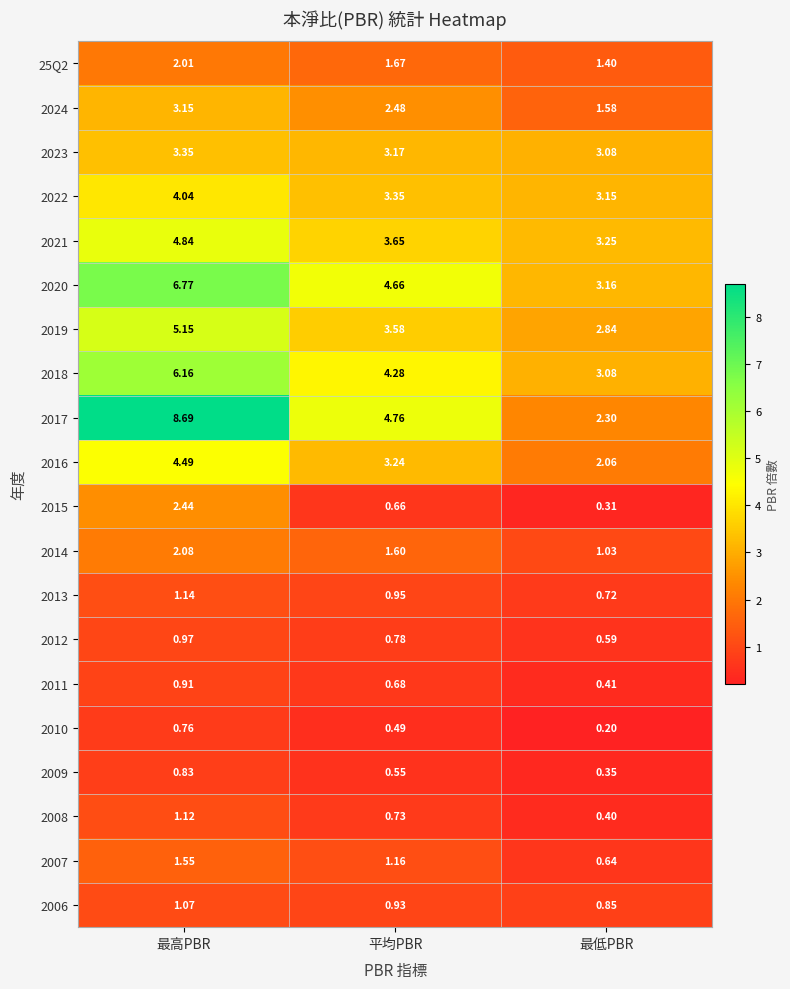

At which category is the sum across all series the highest?

最高PBR